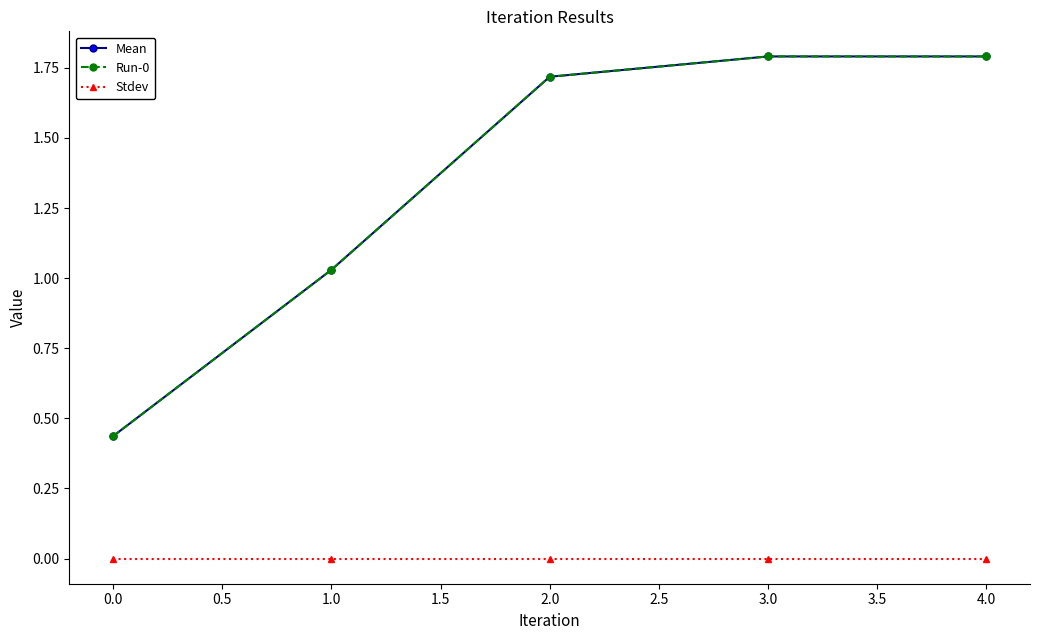

How many lines are shown in the chart?

3